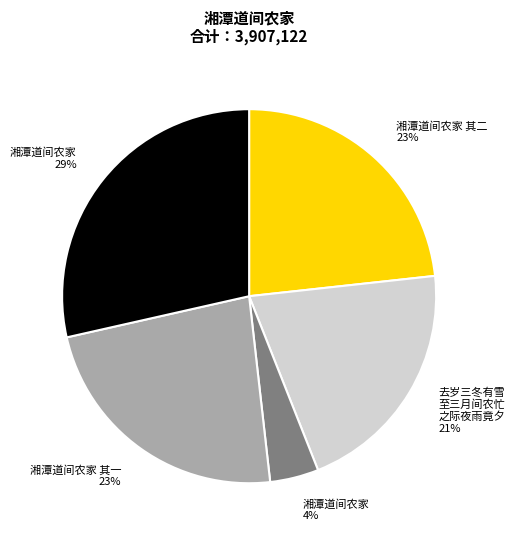

Is there a majority slice in this chart?

No